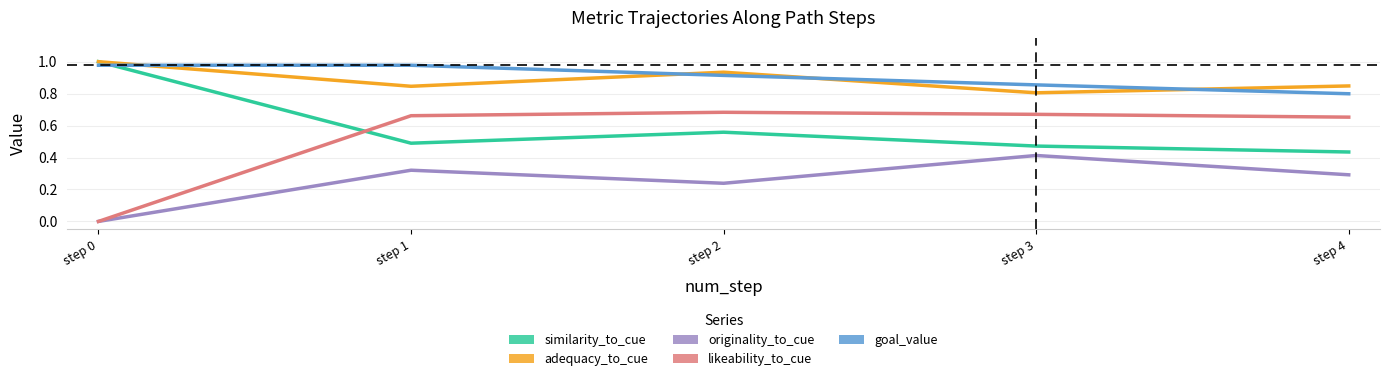

Where is the first local maximum for similarity_to_cue?

step 2